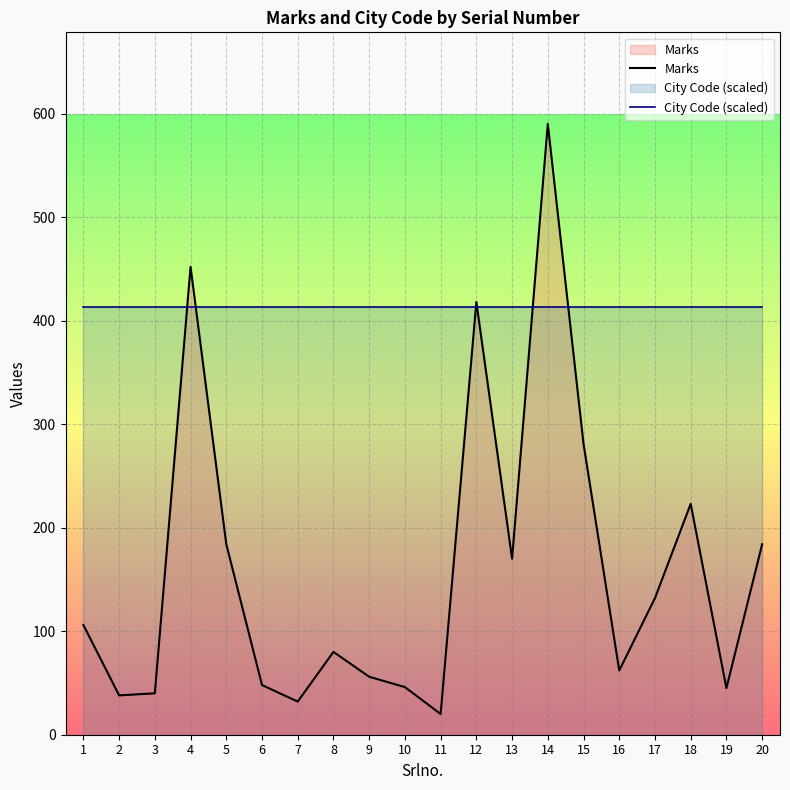

At which category is the sum across all series the highest?

14